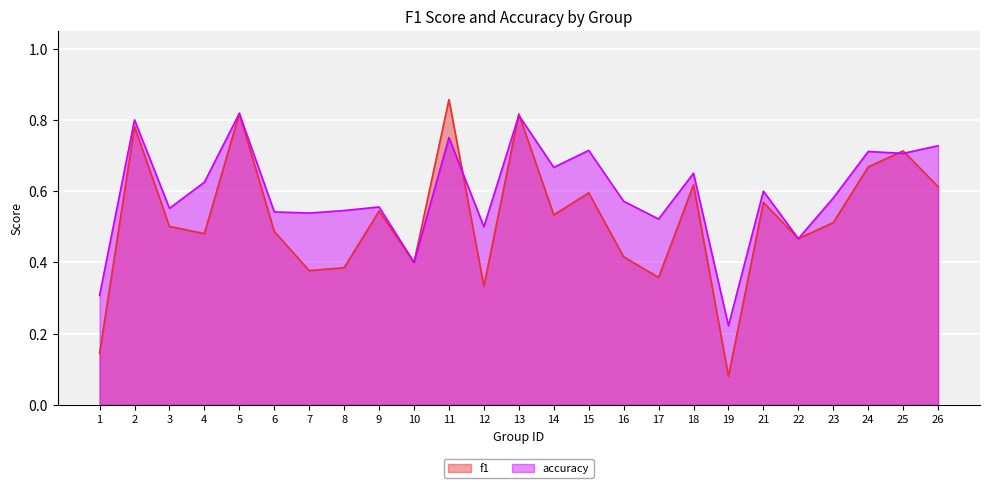

Reading left to right, list all the values displayed in this chart.

f1: 1=0.1	2=0.8	3=0.5	4=0.5	5=0.8	6=0.5	7=0.4	8=0.4	9=0.5	10=0.4	11=0.9	12=0.3	13=0.8	14=0.5	15=0.6	16=0.4	17=0.4	18=0.6	19=0.1	21=0.6	22=0.5	23=0.5	24=0.7	25=0.7	26=0.6
accuracy: 1=0.3	2=0.8	3=0.6	4=0.6	5=0.8	6=0.5	7=0.5	8=0.5	9=0.6	10=0.4	11=0.8	12=0.5	13=0.8	14=0.7	15=0.7	16=0.6	17=0.5	18=0.7	19=0.2	21=0.6	22=0.5	23=0.6	24=0.7	25=0.7	26=0.7